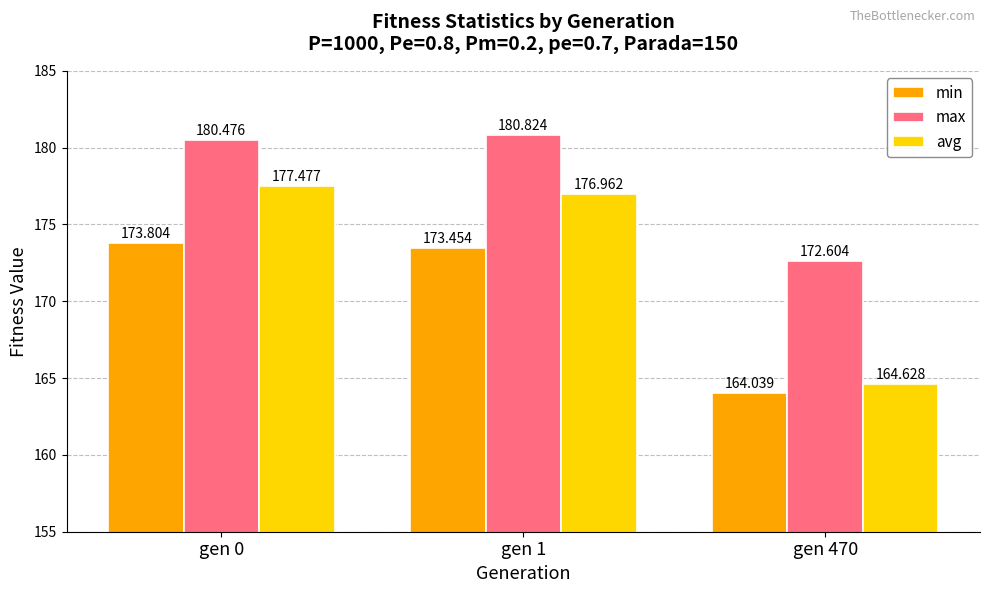

Which label corresponds to the largest value in the chart?

gen 1